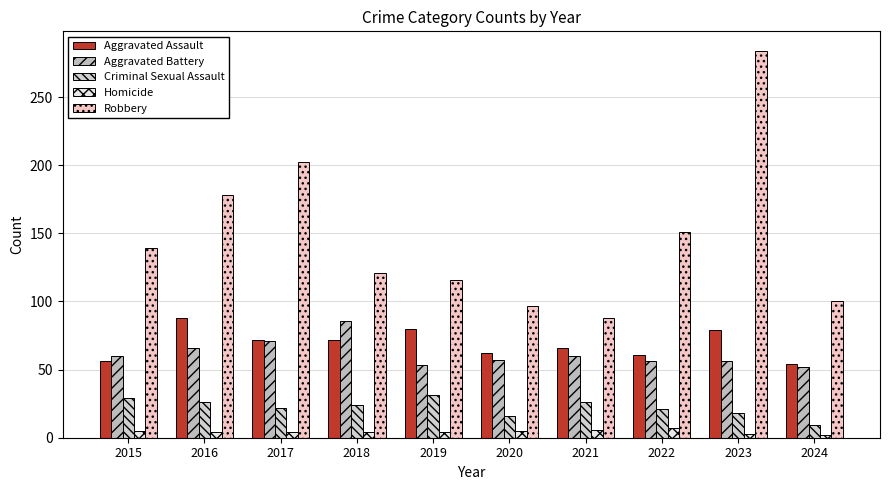

Rank the series by their maximum value, from lowest to highest.

Homicide, Criminal Sexual Assault, Aggravated Battery, Aggravated Assault, Robbery